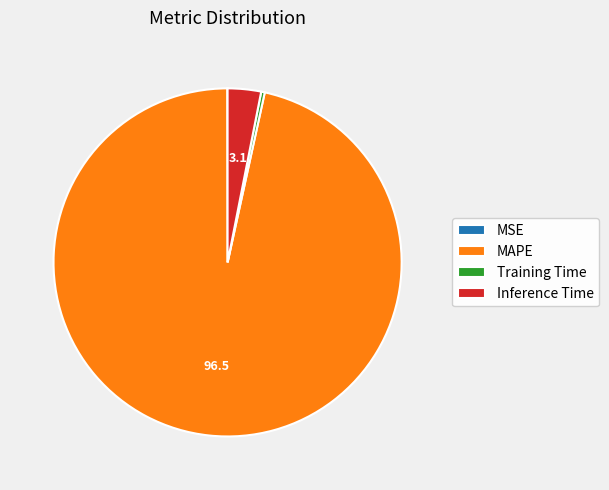

Combined, do MAPE and Inference Time account for over 50%?

Yes